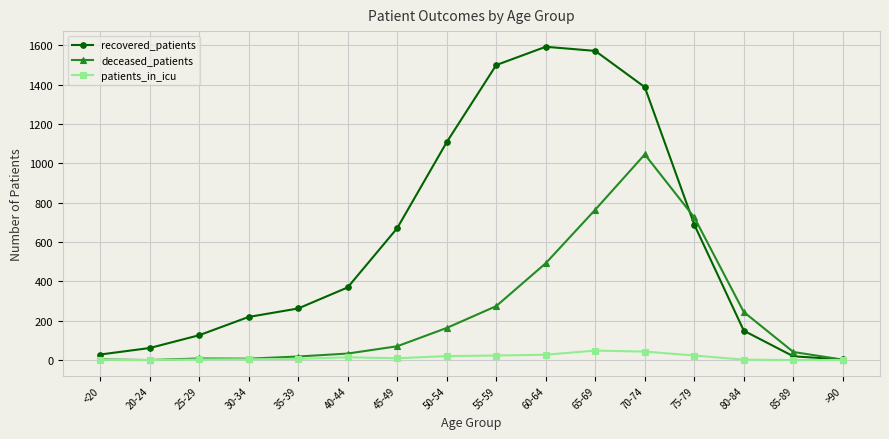

At which category is the sum across all series the highest?

70-74